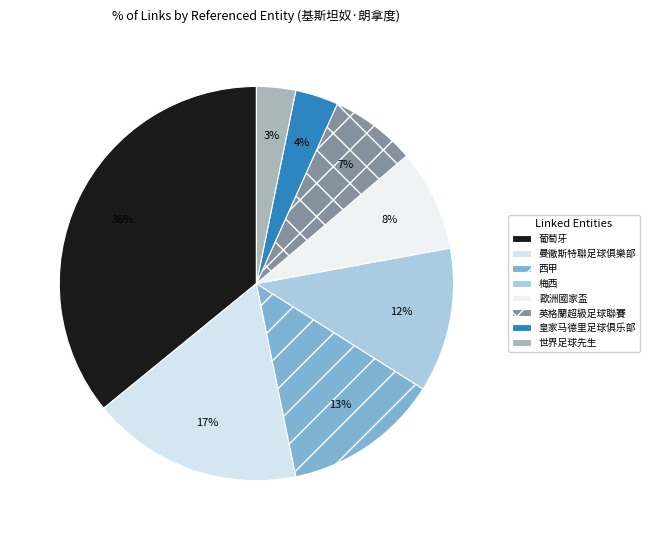

To the nearest percent, what percentage of the pie is 歐洲國家盃?

8%